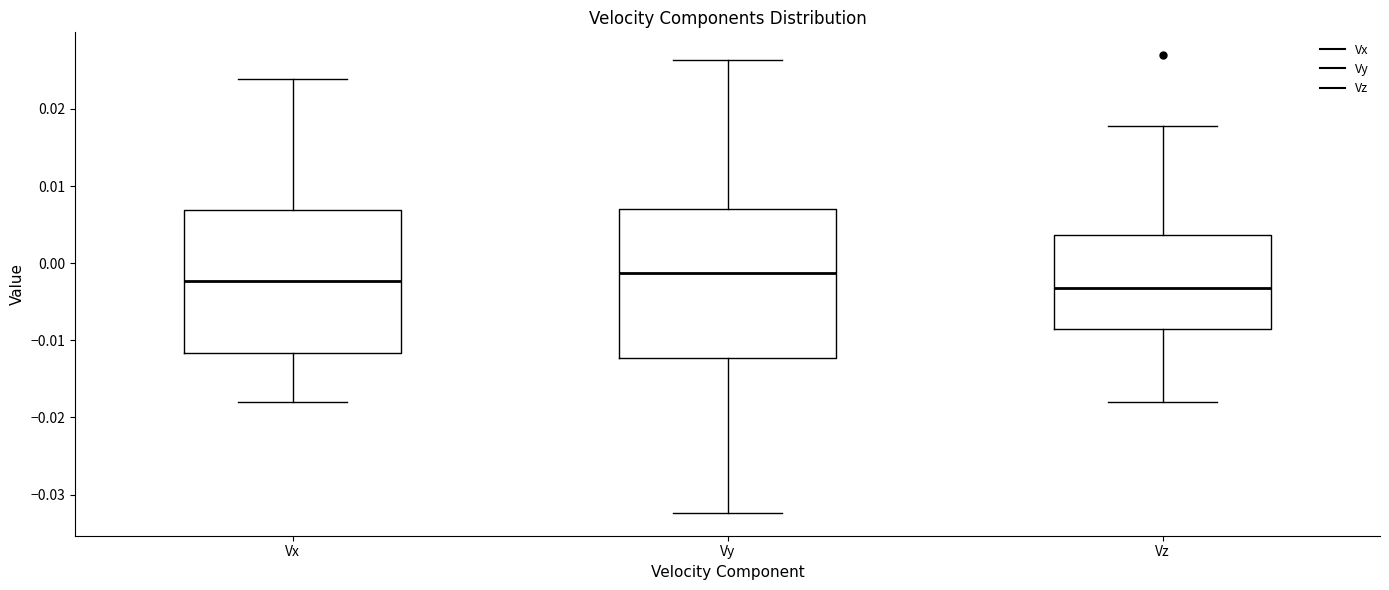

Which box's median line is the highest?

Vy